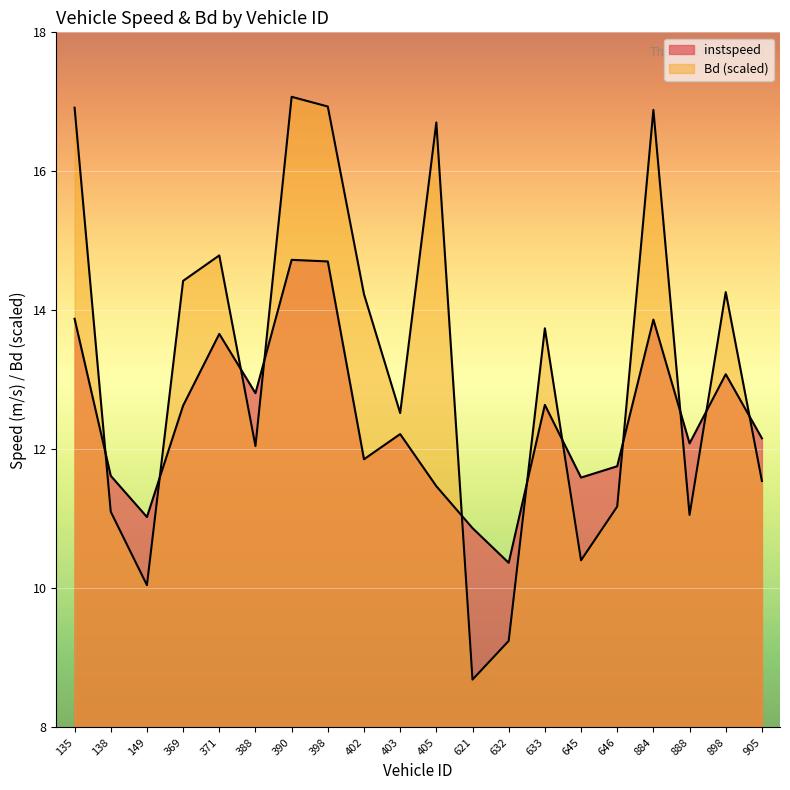

What are all the series names shown in the legend?

instspeed, Bd